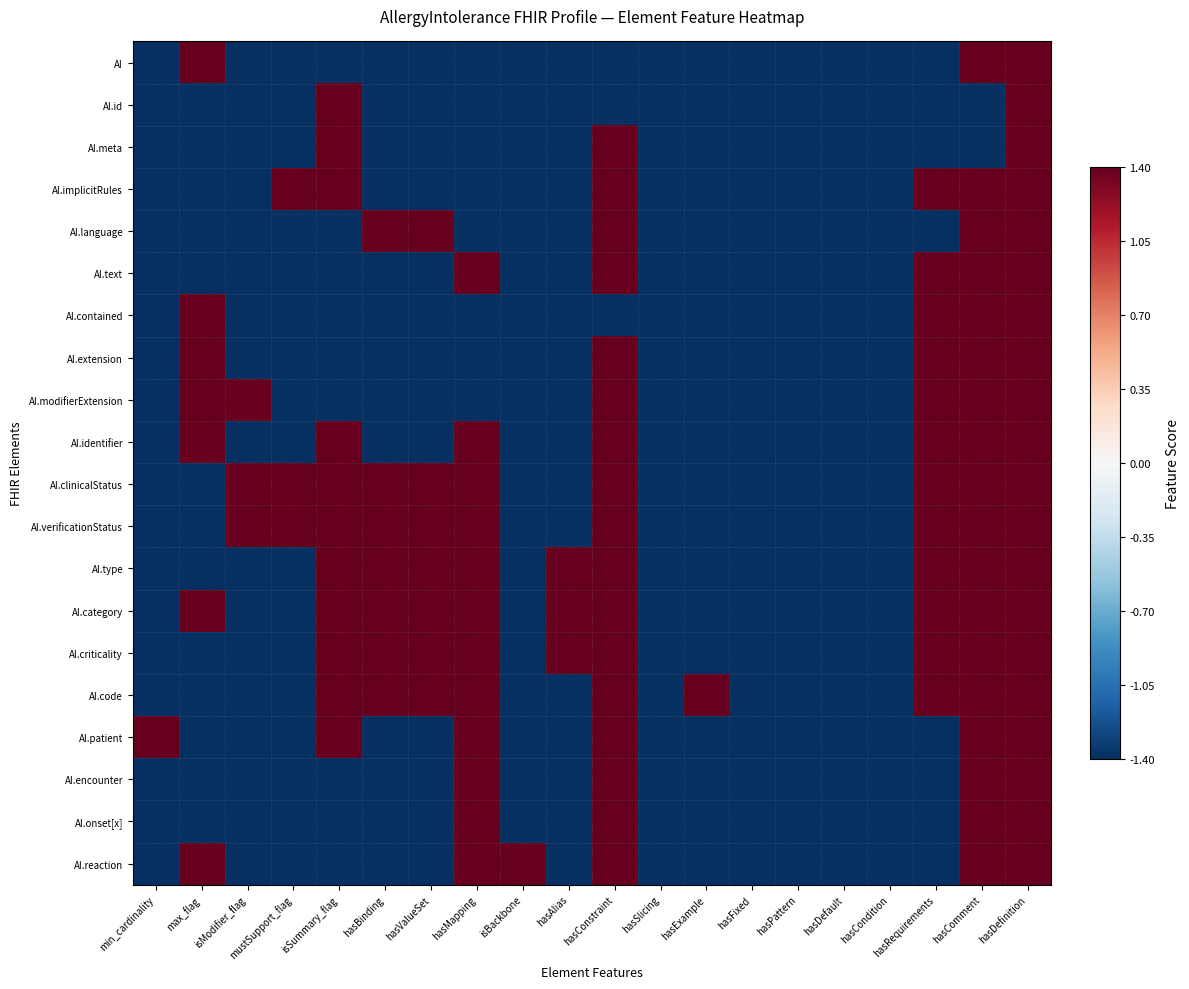

How many series are shown in this chart?

20